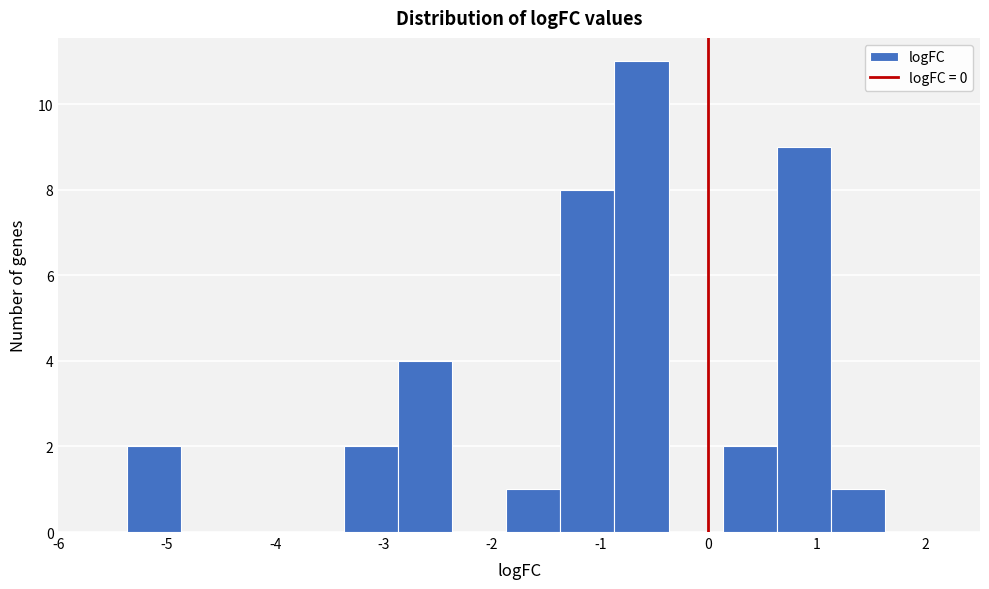

Reading left to right, list every bar in this chart as the range it spans on the x-axis followed by its height. Neither the bar edges nor the heights are printed on the chart, so give them approximately, as read against the axes.

-5.4 to -4.9: 2
-4.9 to -4.4: 0
-4.4 to -3.9: 0
-3.9 to -3.4: 0
-3.4 to -2.9: 2
-2.9 to -2.4: 4
-2.4 to -1.9: 0
-1.9 to -1.4: 1
-1.4 to -0.9: 8
-0.9 to -0.4: 11
-0.4 to 0.1: 0
0.1 to 0.6: 2
0.6 to 1.1: 9
1.1 to 1.6: 1
1.6 to 2.1: 0